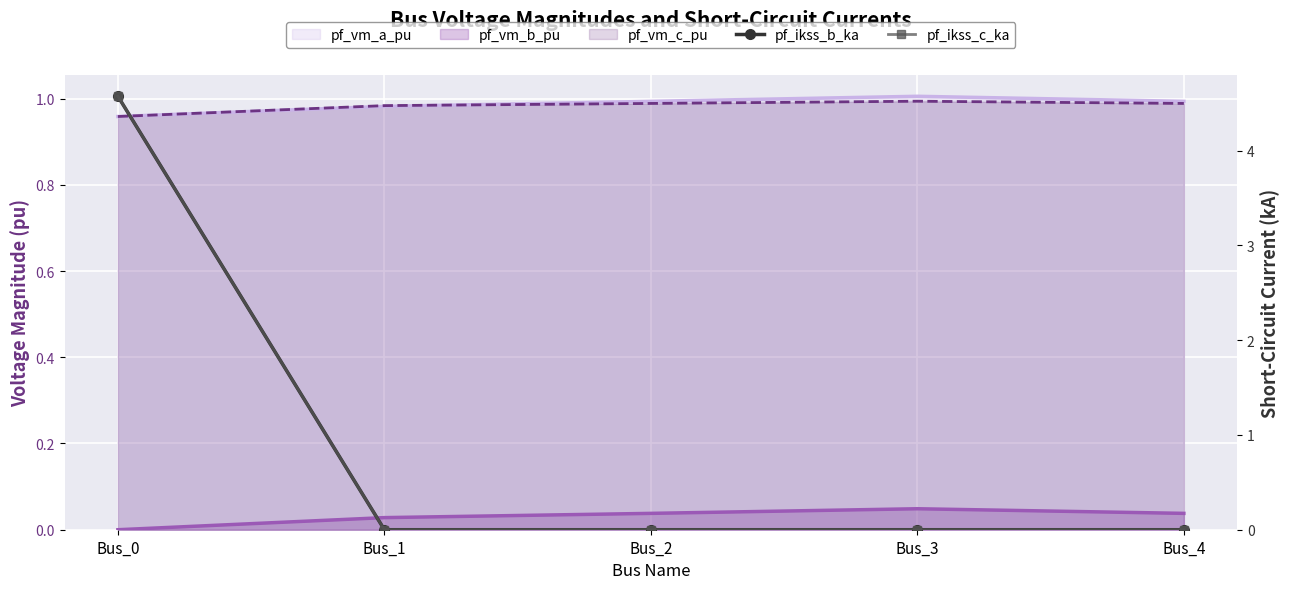

At which category is the sum across all series the highest?

Bus_0